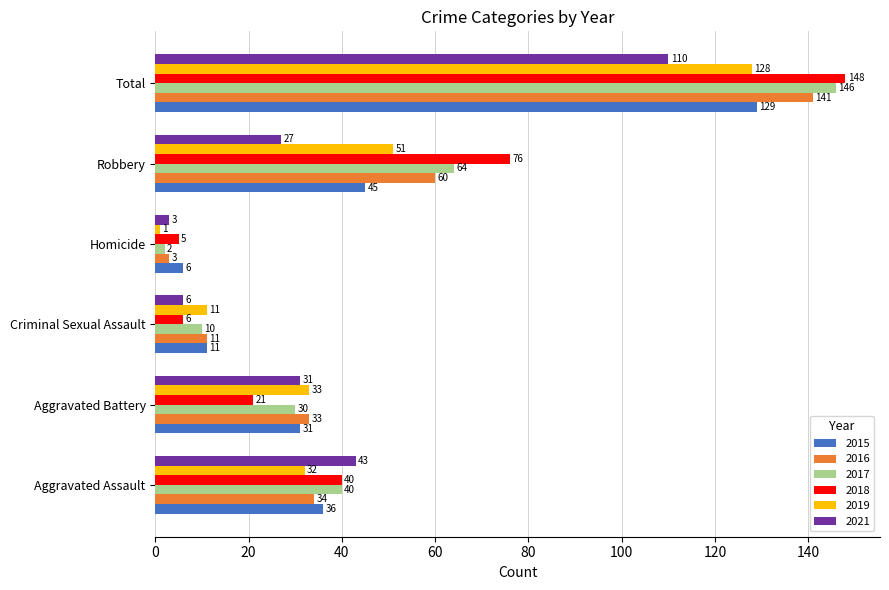

What is the difference between the maximum and minimum values in the 2015 series?

123